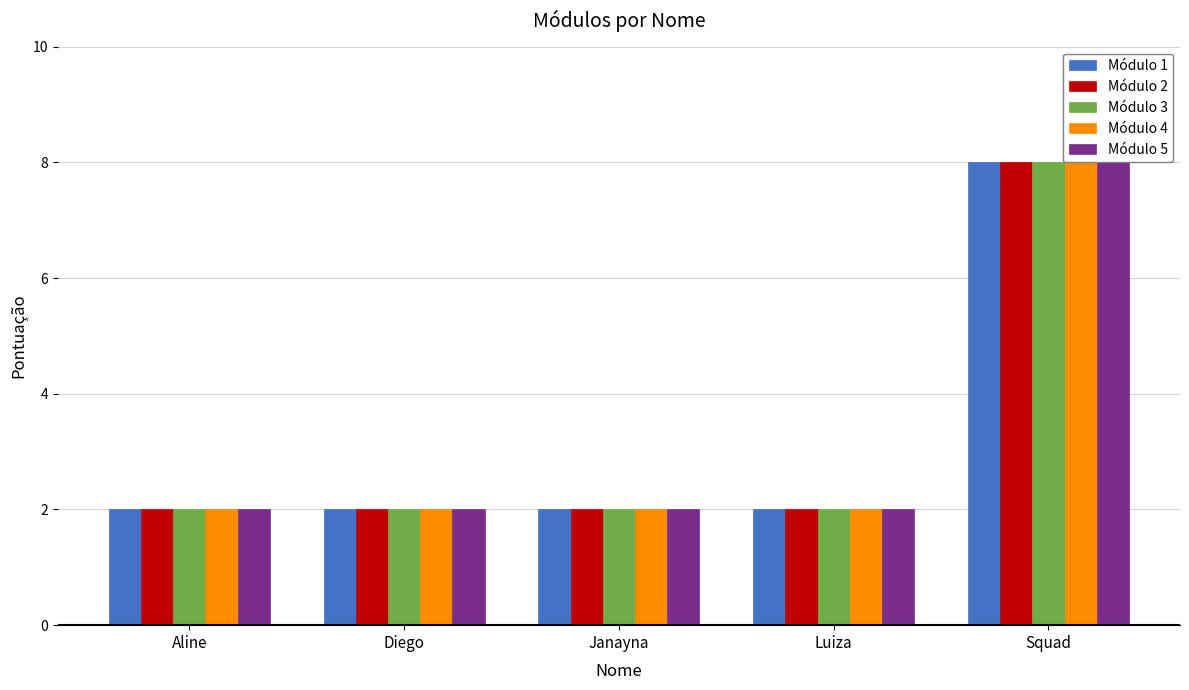

The value of Módulo 2 at Squad is 8. True or false?

True